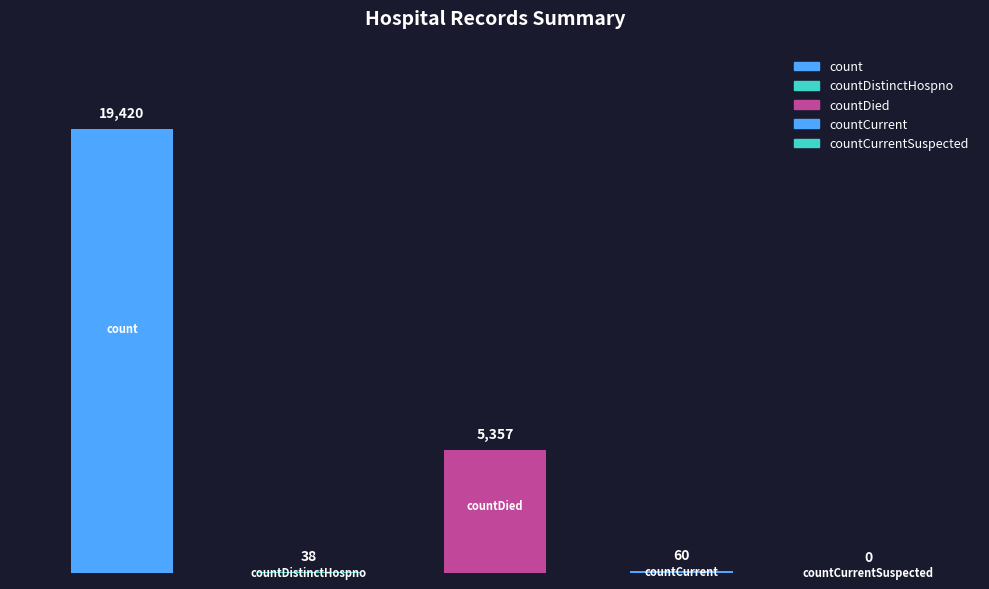

Reading right to left, transcribe all the data shown in this chart.

4=0	3=60	2=5357	1=38	0=19420